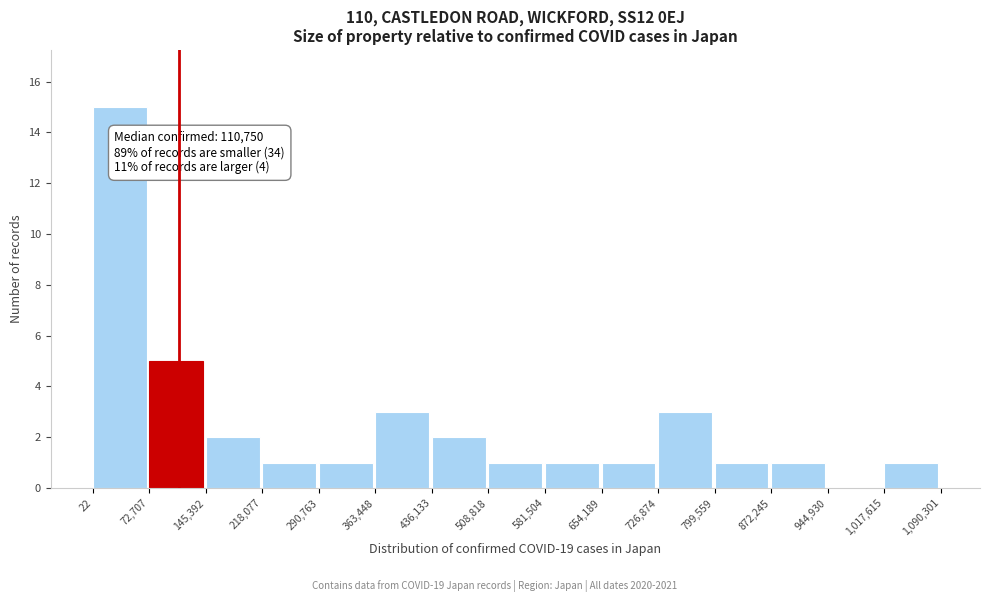

Over which range of the x-axis is the bar tallest?

22 to 72,707